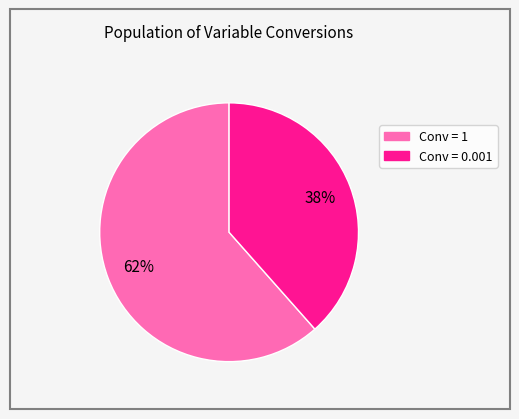

How many segments does this pie chart have?

2